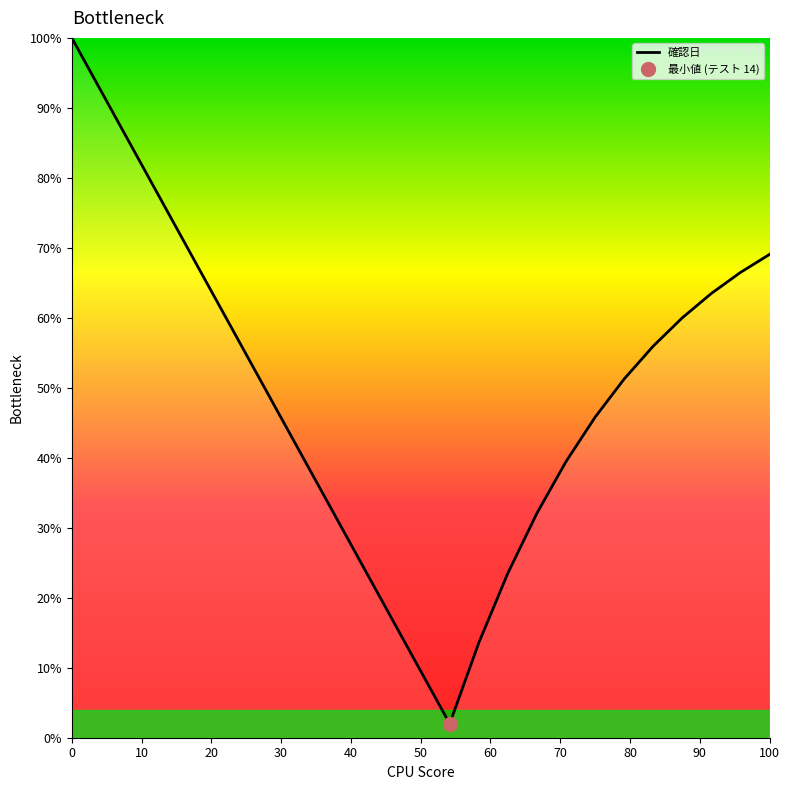

How many data points are above 51?

13